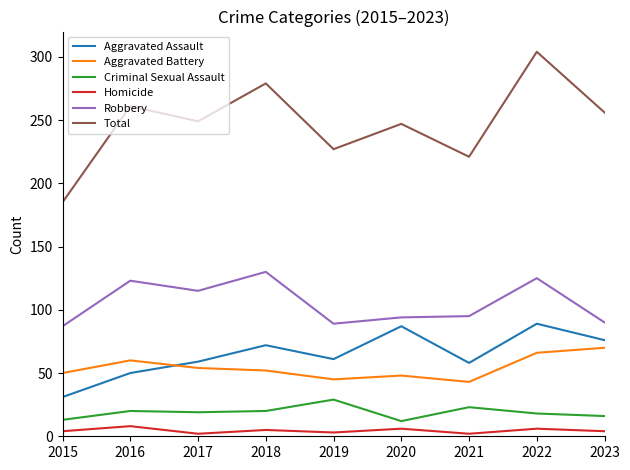

Which series changed the most between 2015 and 2022?

Total